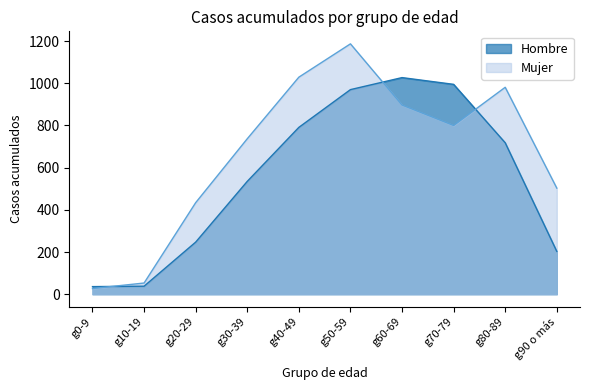

Which category has the highest value in the Mujer series?

g50-59